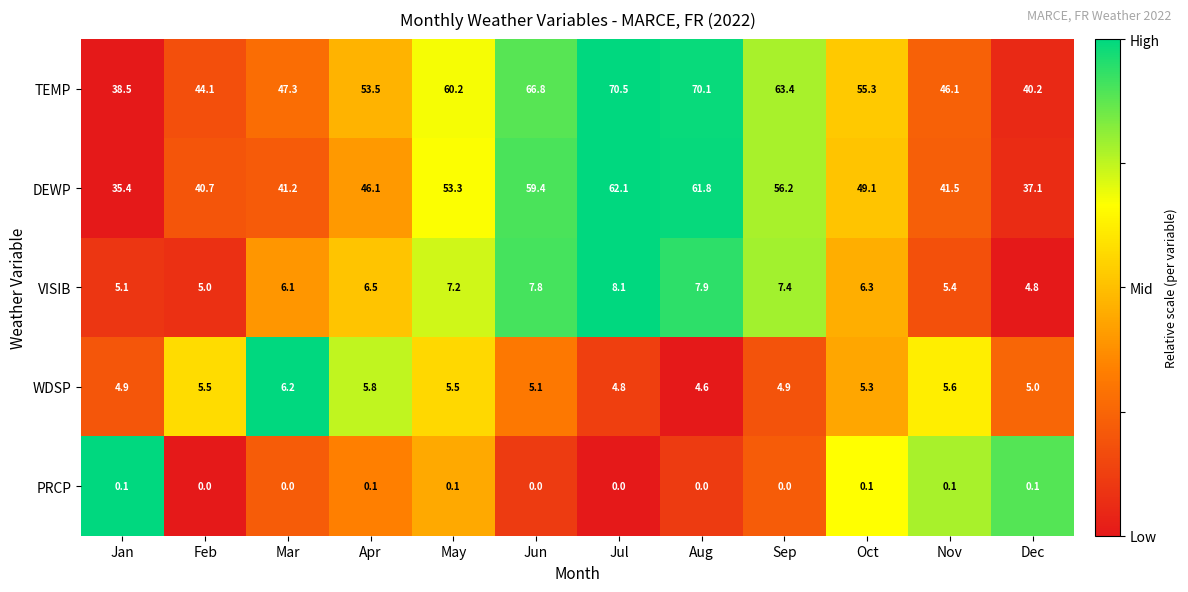

Which series has the largest total across all categories?

TEMP